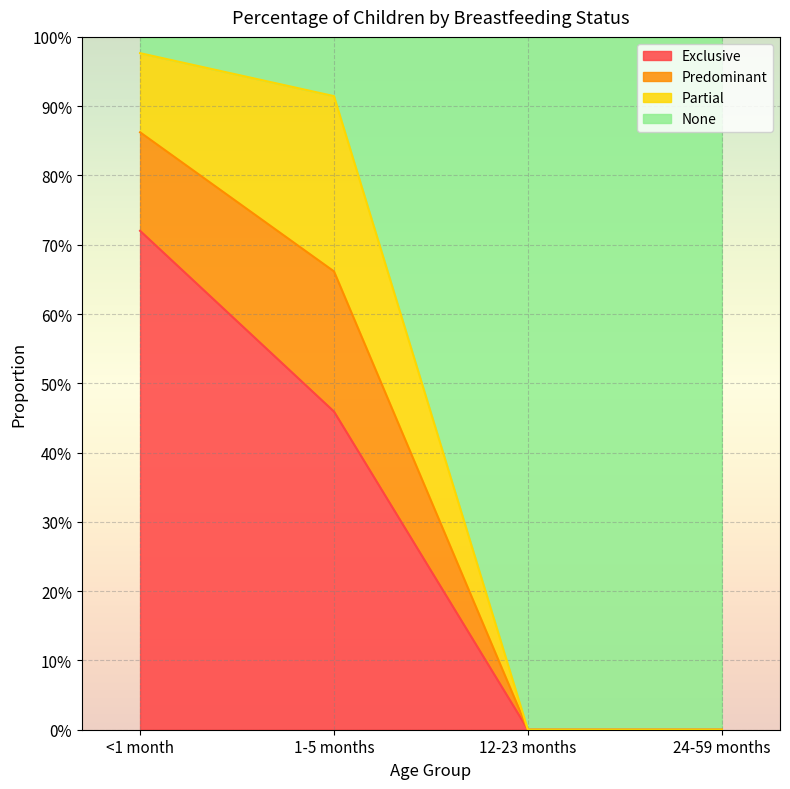

What is the difference between the maximum and second lowest values in the Exclusive series?

0.7